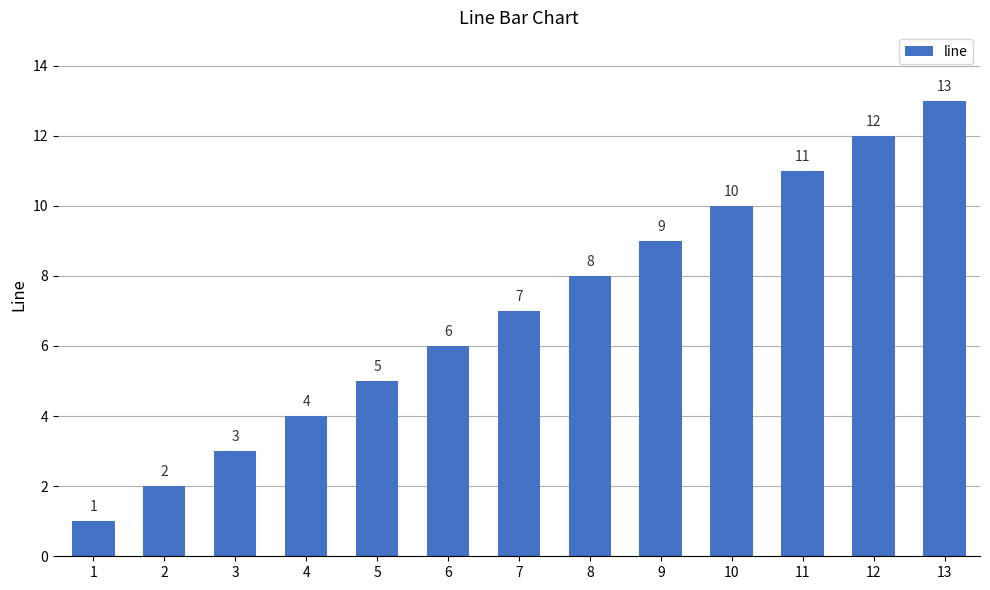

Are the bars horizontal?

No